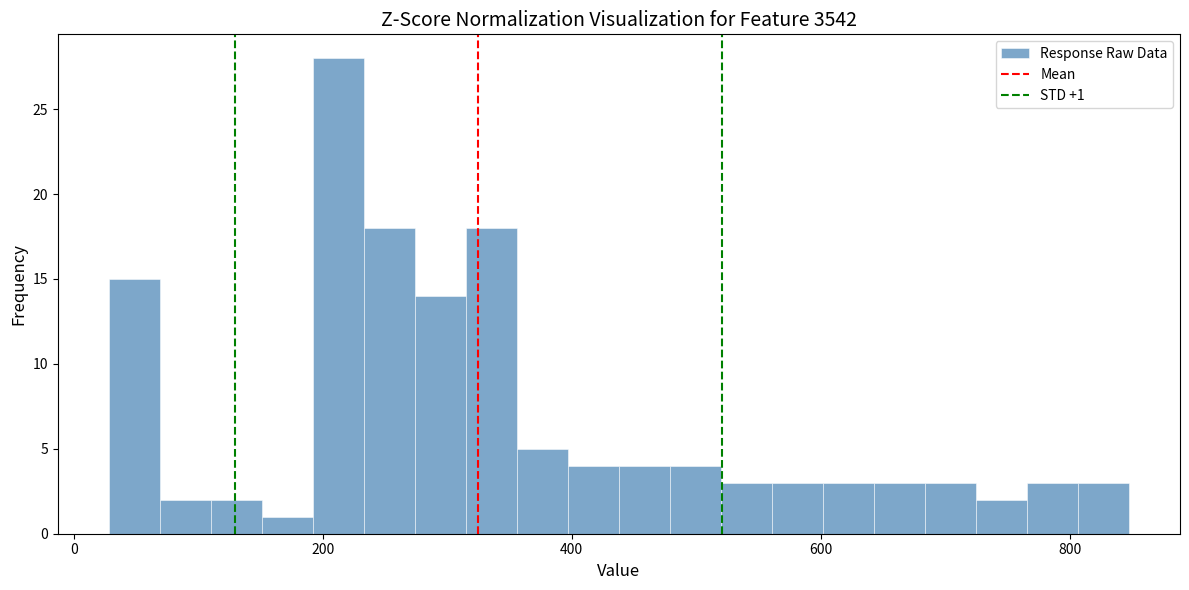

Around what value on the x-axis is the tallest bar? Give the approximate position of its centre, as read against the axis.

220